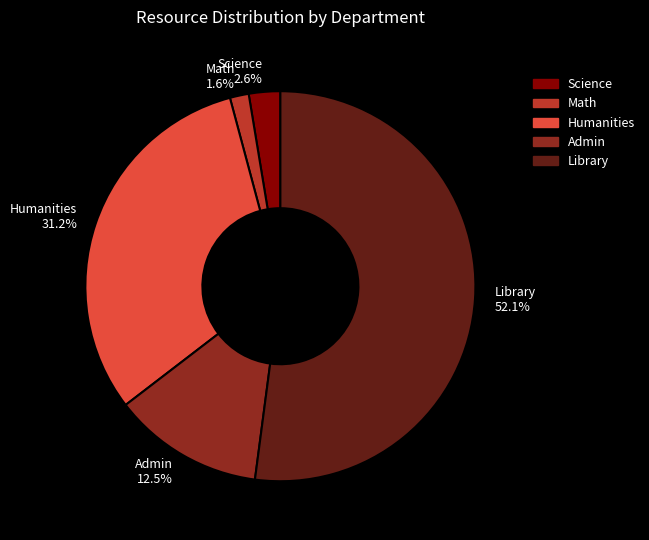

To the nearest percent, what portion does Math represent?

2%